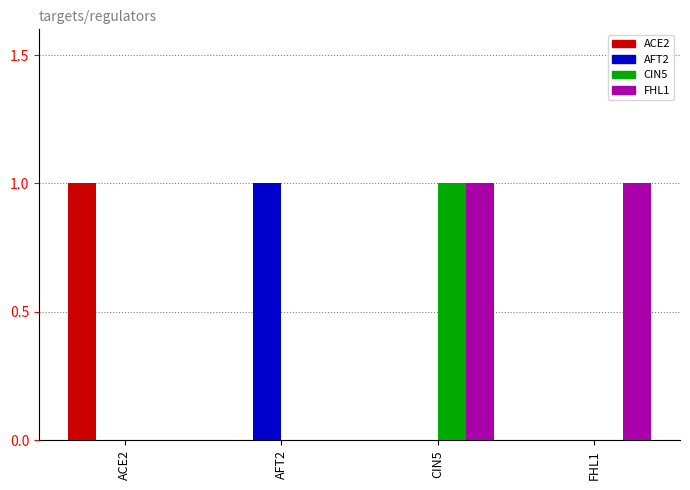

At which label does CIN5 reach its peak?

CIN5